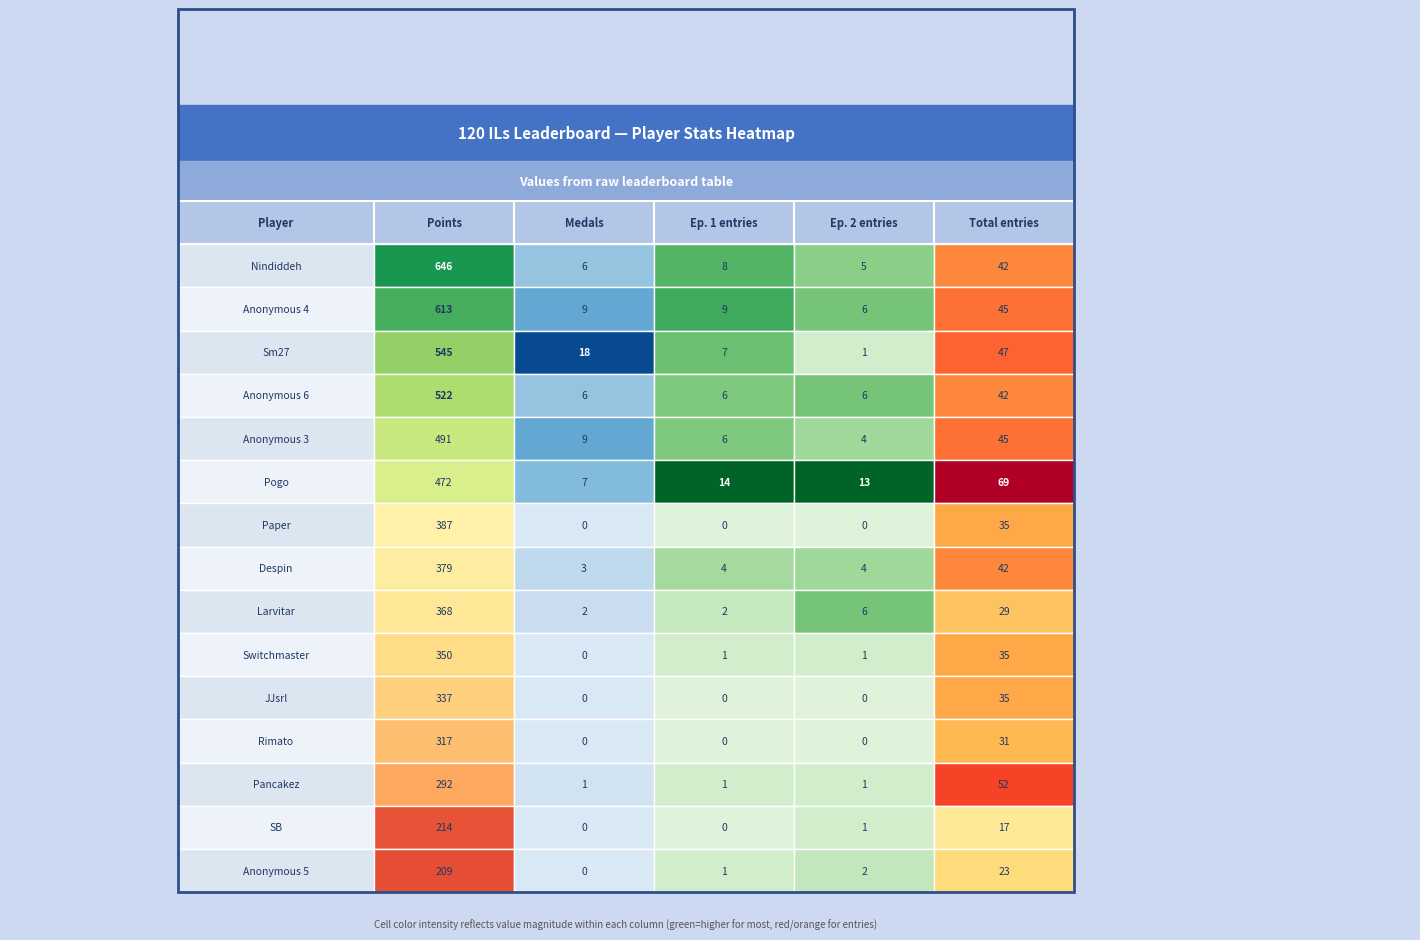

List the series in order of their peak value, lowest first.

Anonymous 5, SB, Pancakez, Rimato, JJsrl, Switchmaster, Larvitar, Despin, Paper, Pogo, Anonymous 3, Anonymous 6, Sm27, Anonymous 4, Nindiddeh